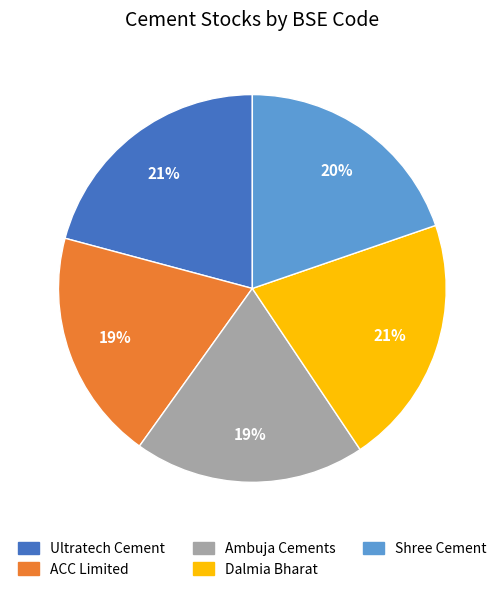

Which has a higher value, ACC Limited or Dalmia Bharat?

Dalmia Bharat